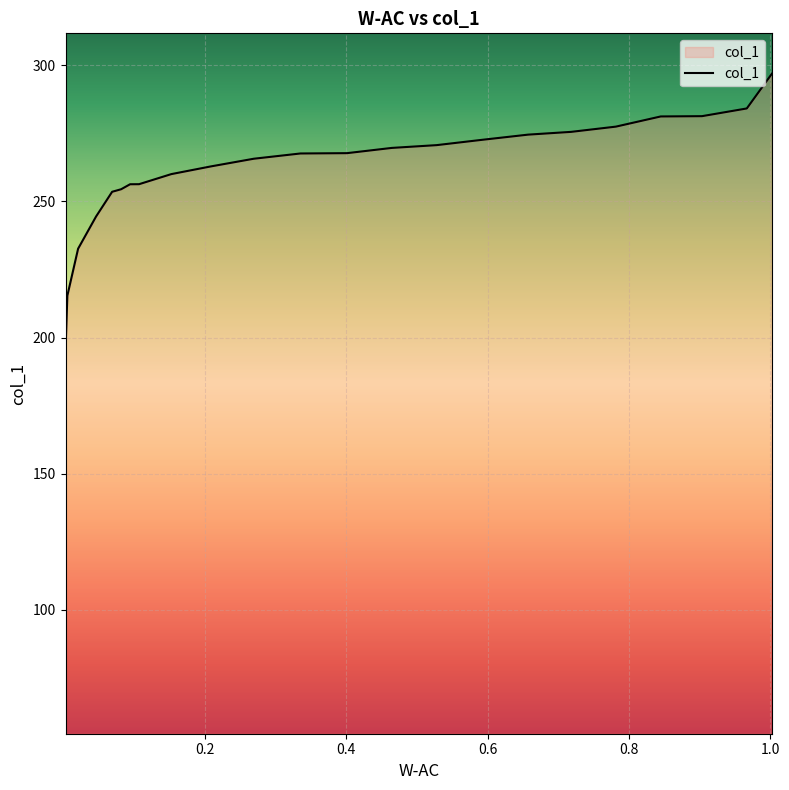

Rank the categories by value from lowest to highest.

0.0025, 0.0025, 0.0025, 0.0025, 0.0025, 0.0051, 0.0203, 0.0457, 0.0685, 0.0812, 0.0939, 0.1066, 0.1523, 0.2081, 0.269, 0.335, 0.401, 0.4645, 0.5279, 0.5914, 0.6574, 0.7183, 0.7817, 0.8452, 0.9036, 0.967, 1.0025